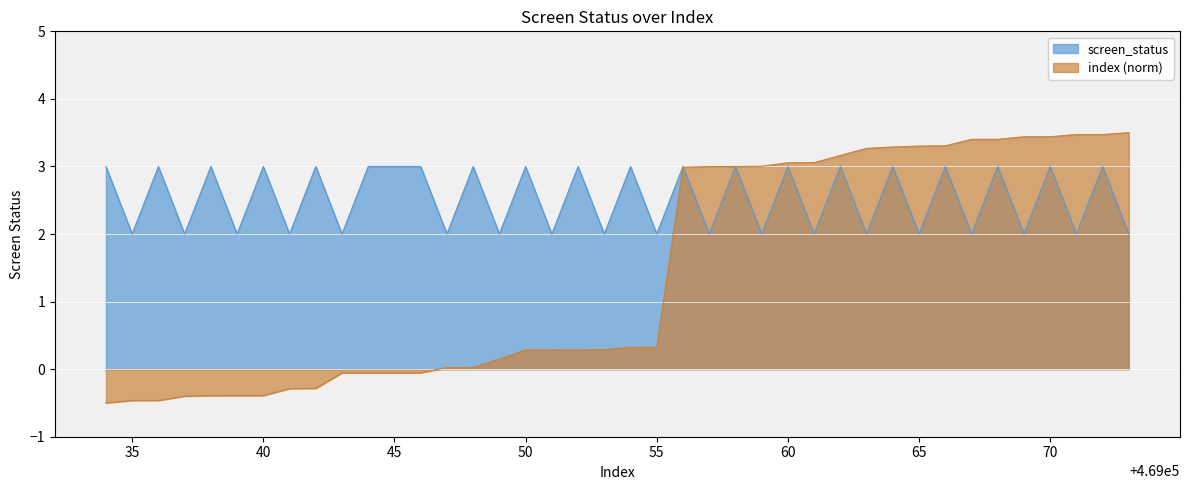

Which category has the lowest value across all series?

35